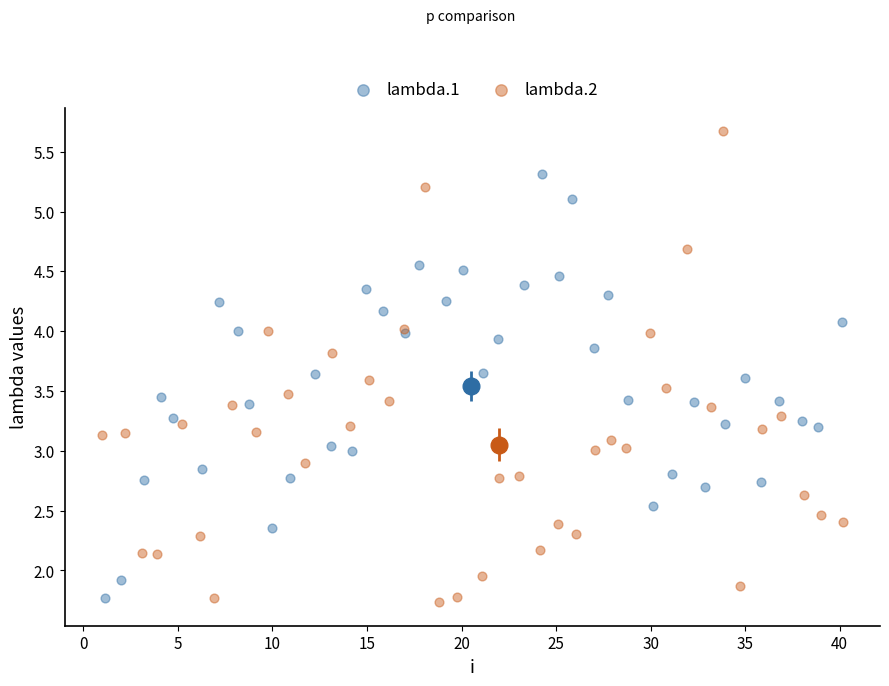

Which series reaches the maximum Y coordinate?

lambda.2